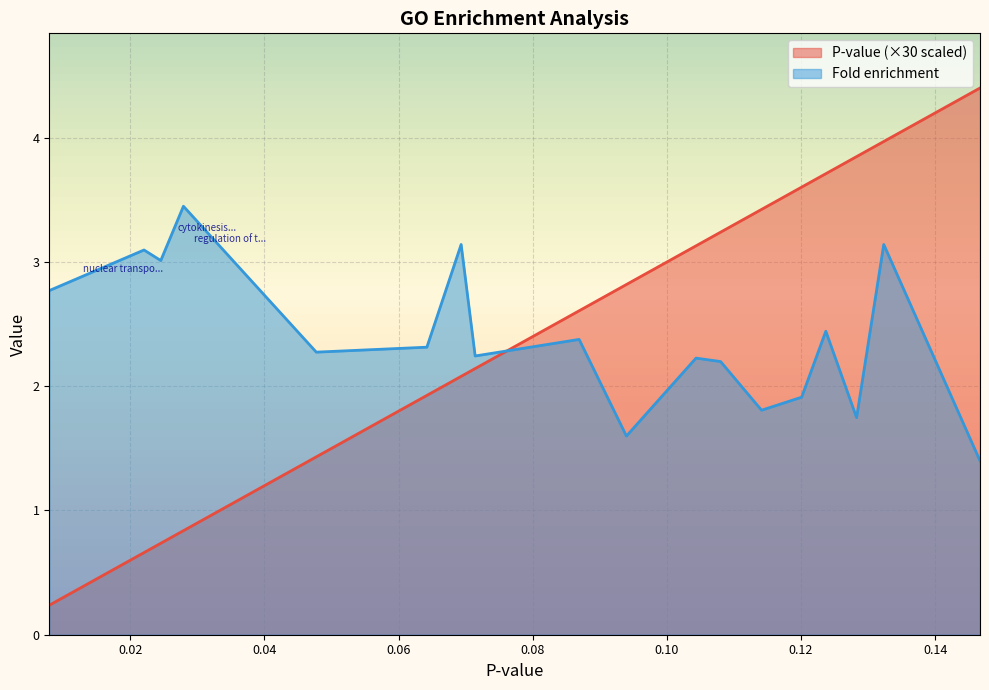

Which has a higher value, protein modification by small protein or protein folding?

protein modification by small protein